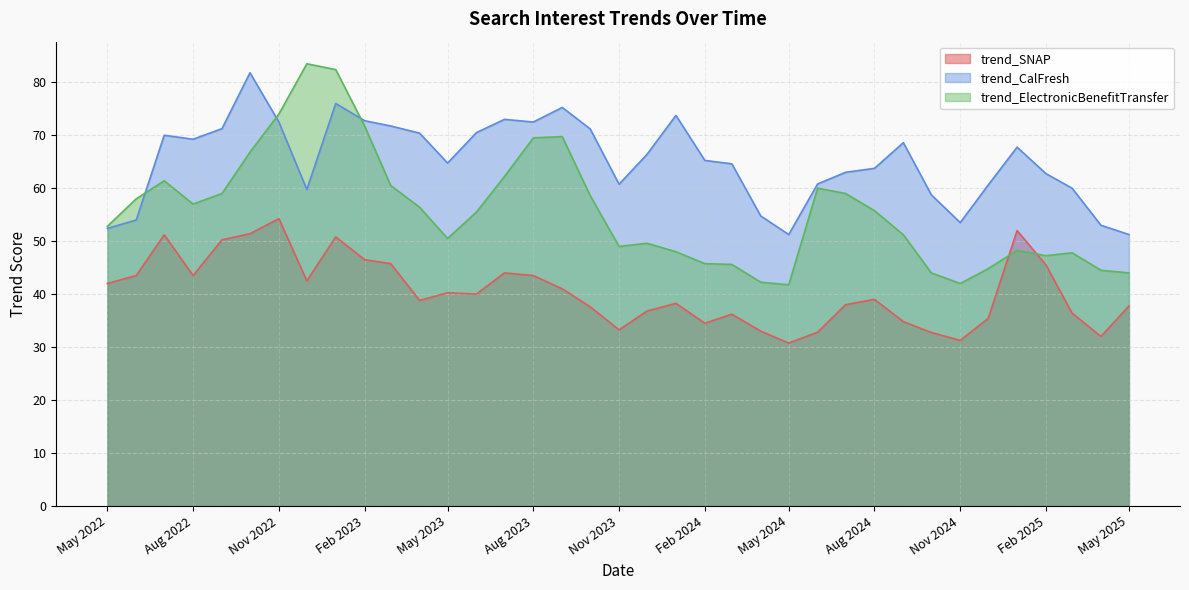

Read the trend_ElectronicBenefitTransfer value at Nov 2024.

42.0